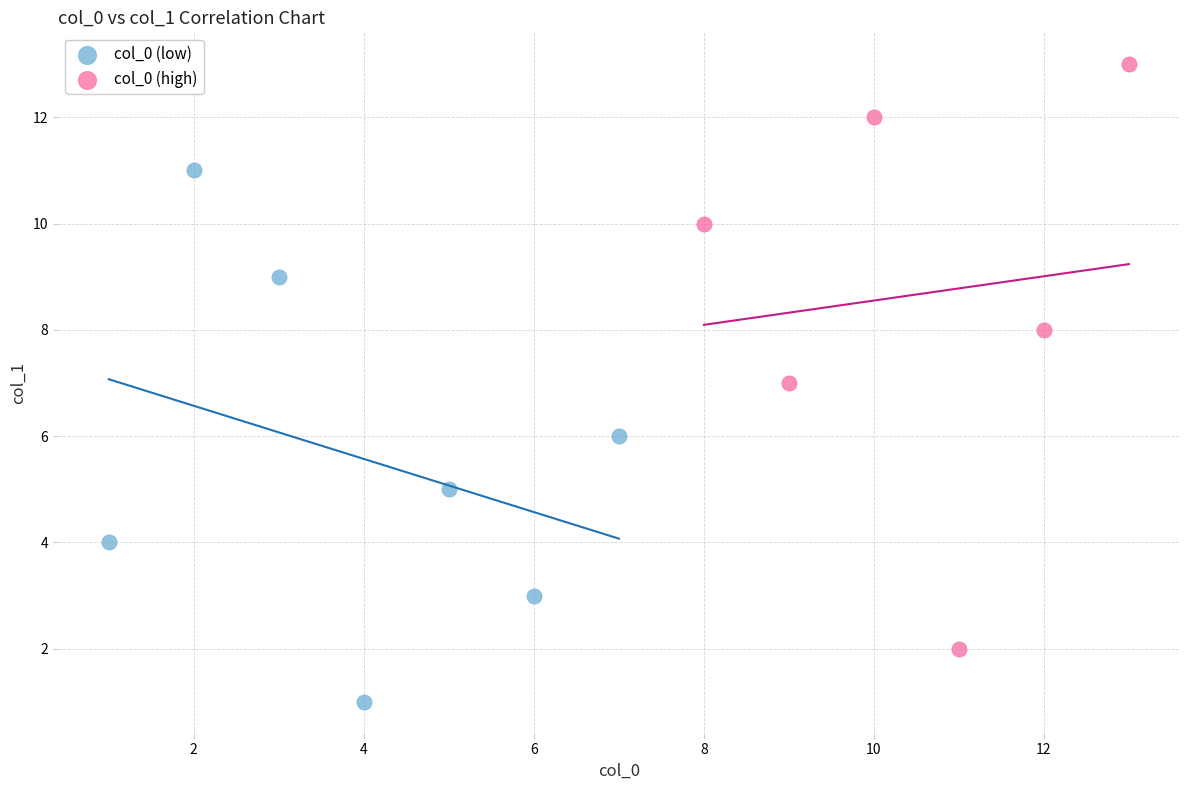

What are all the series names shown in the legend?

col_0 (low), col_0 (high)